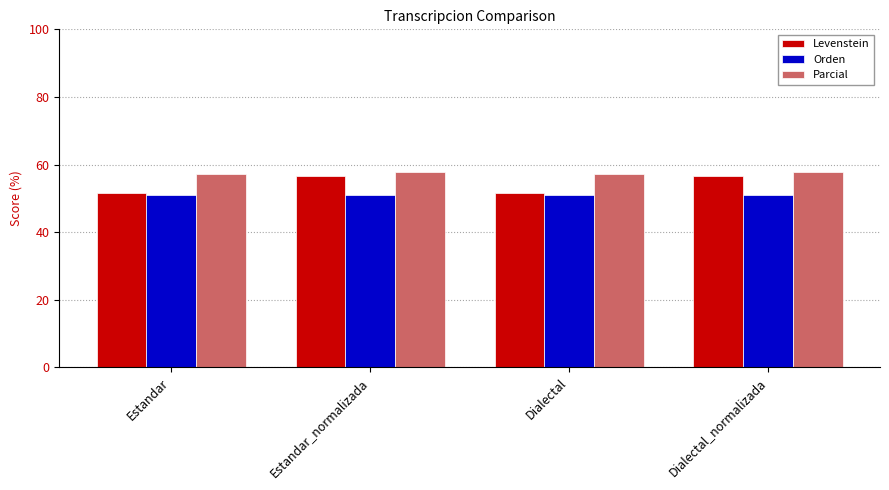

Reading left to right, transcribe all the data shown in this chart.

Levenstein: Estandar=51.6	Estandar_normalizada=56.7	Dialectal=51.6	Dialectal_normalizada=56.7
Orden: Estandar=50.9	Estandar_normalizada=50.9	Dialectal=50.9	Dialectal_normalizada=50.9
Parcial: Estandar=57.1	Estandar_normalizada=57.7	Dialectal=57.1	Dialectal_normalizada=57.7